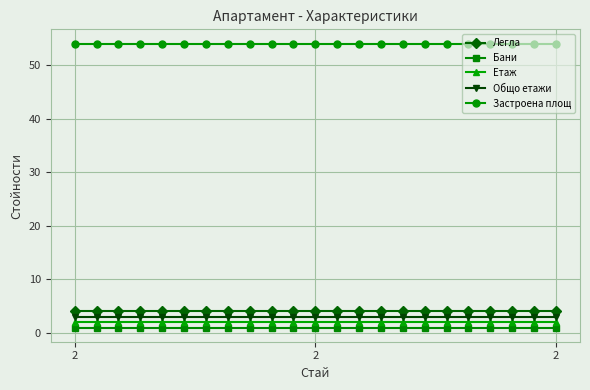

What is the average value of the Етаж series?

2